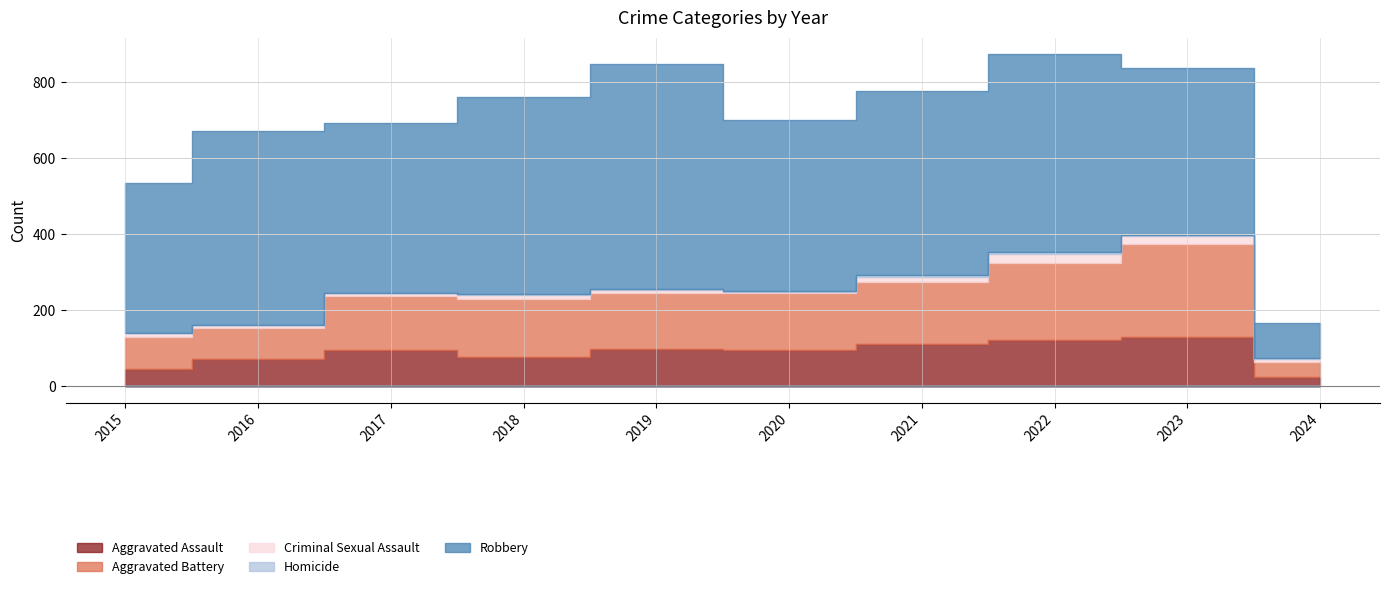

Between 2015 and 2023, which series saw the biggest shift?

Aggravated Battery